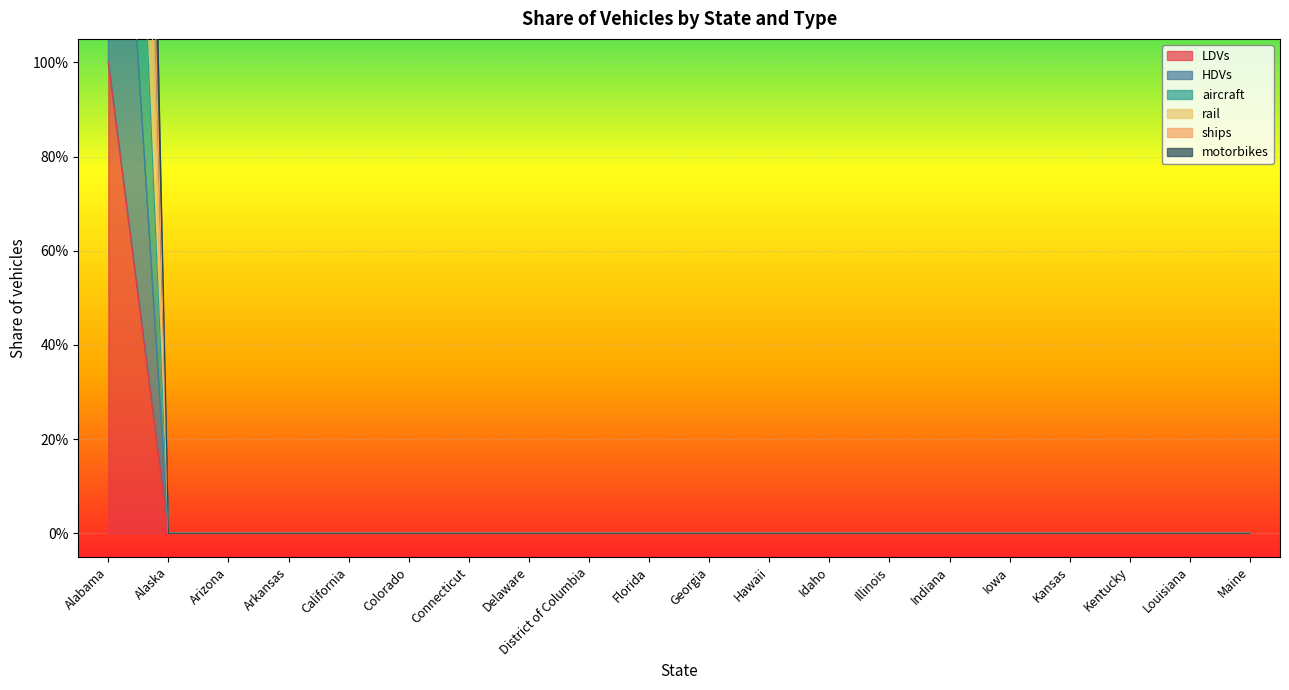

True or false: ships and motorbikes intersect in this chart.

False